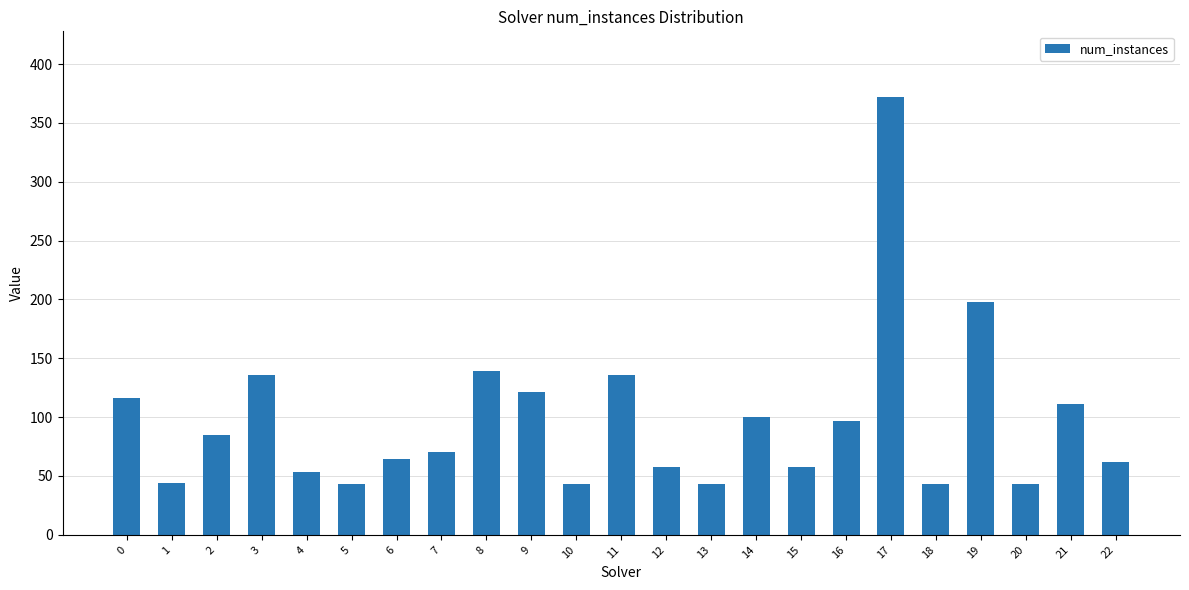

What is the difference between the maximum and minimum values?

329